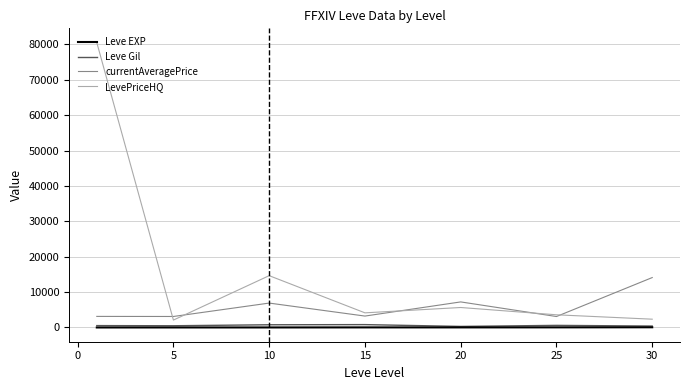

Which series has the largest total across all categories?

LevePriceHQ